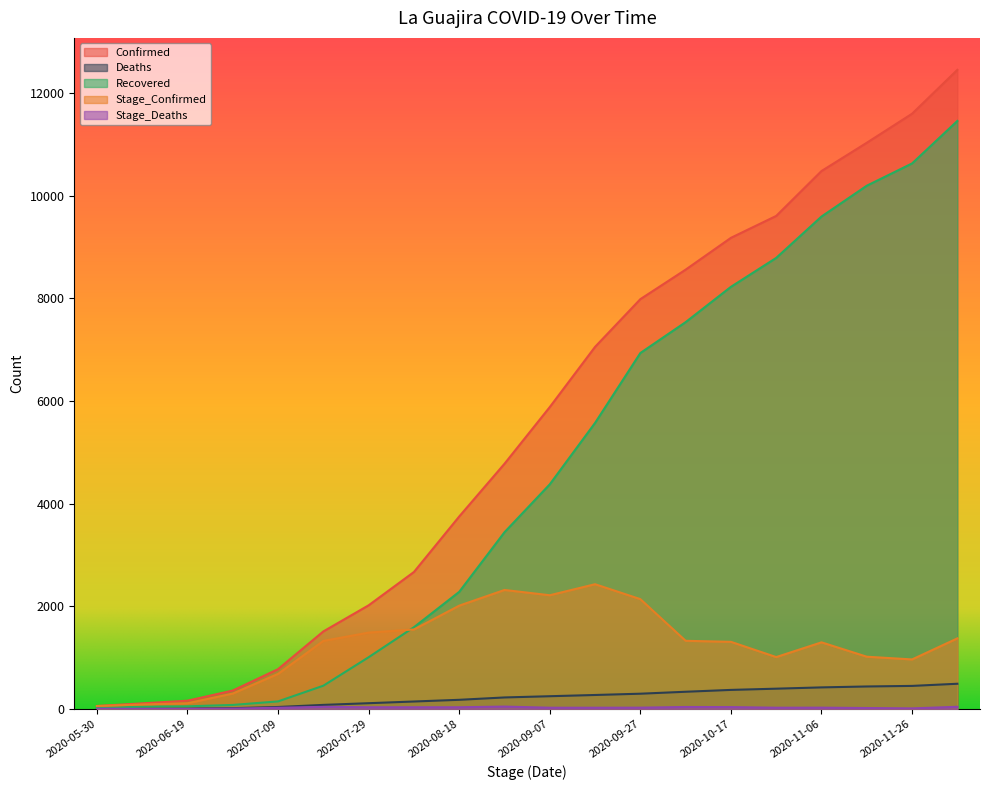

What is the difference between the highest and lowest values at 2020-12-06?

12414